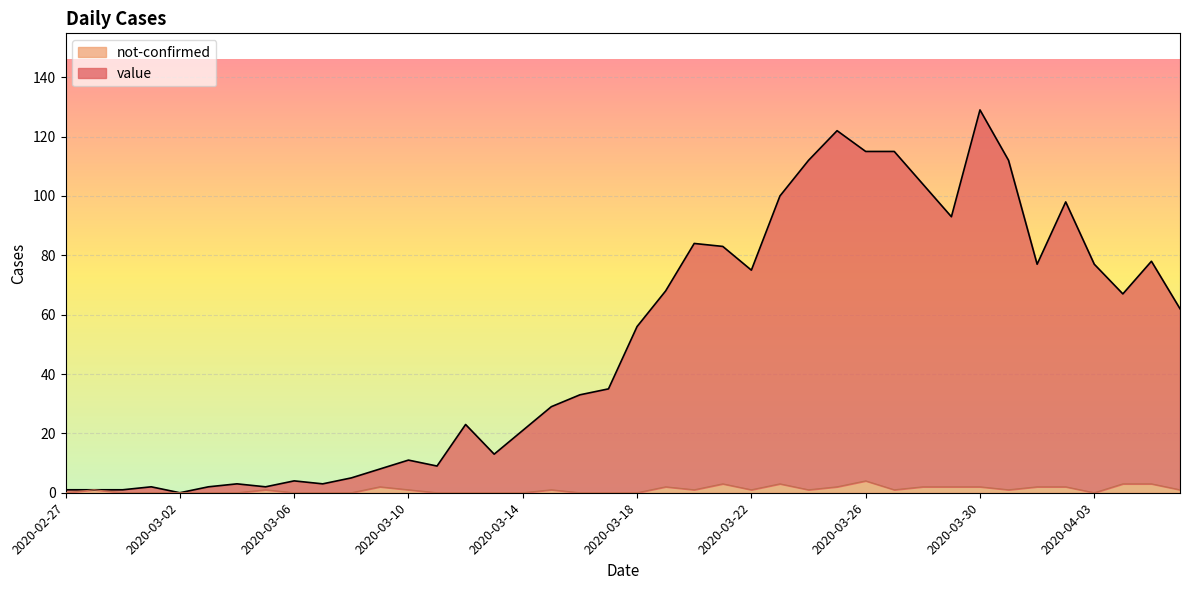

What position from the right is 2020-02-28?

39